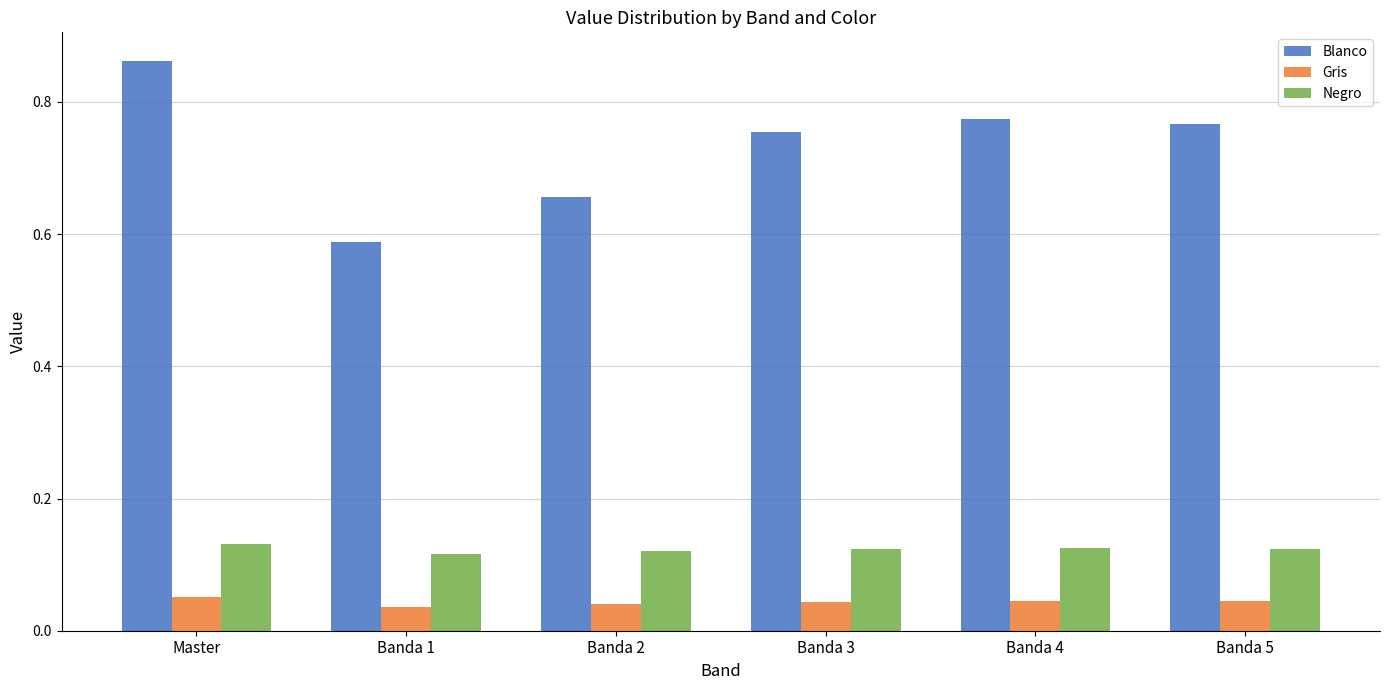

Are the bars grouped side by side (vs. stacked)?

Yes